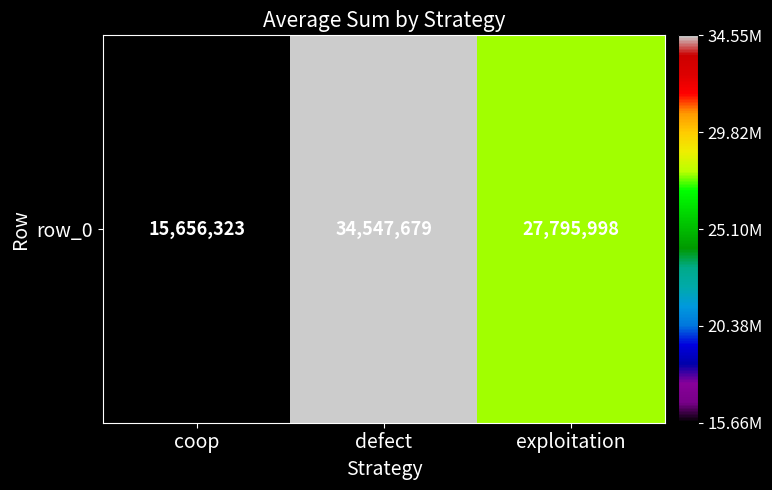

List the labels in order of value, largest first.

defect, exploitation, coop